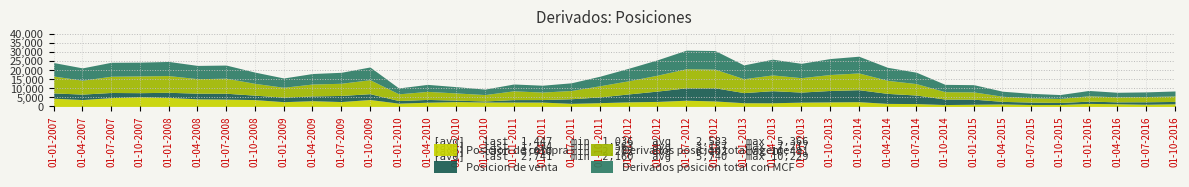

Is it true that Posicion de venta equals 4093 at 01-07-2012?

False